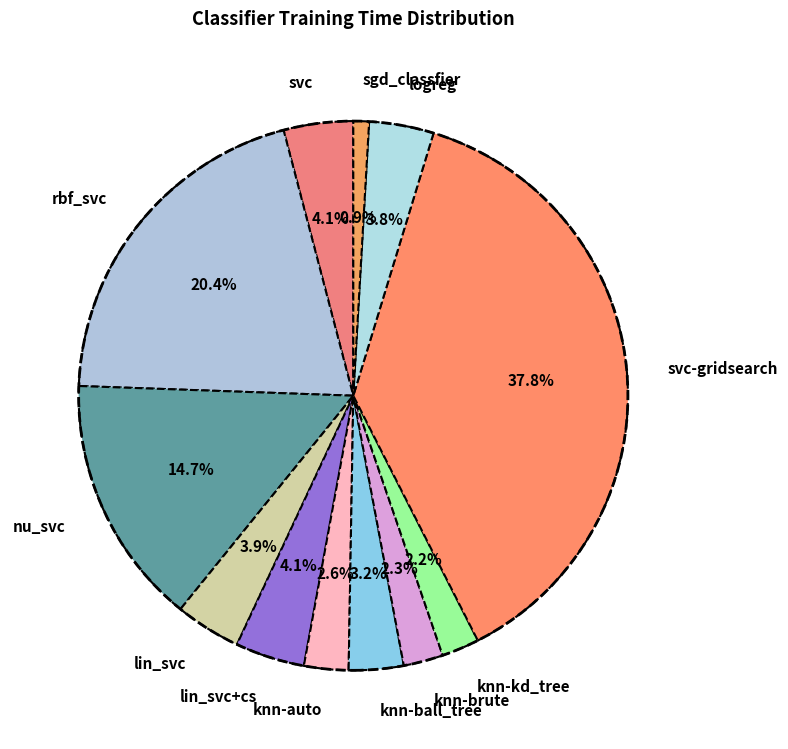

The knn-kd_tree slice represents 2% of the pie. True or false?

True